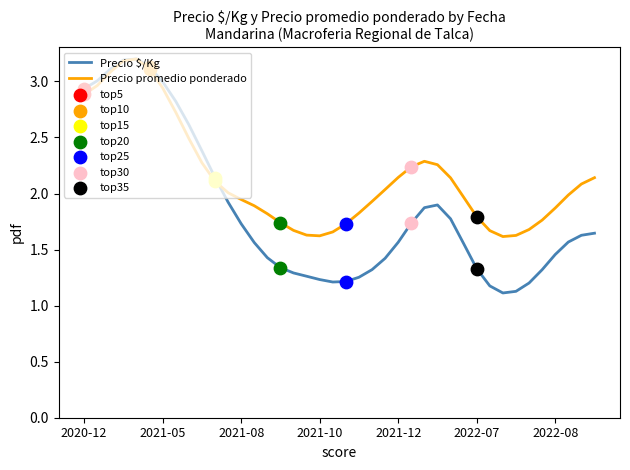

What is the smallest value displayed?

1.1